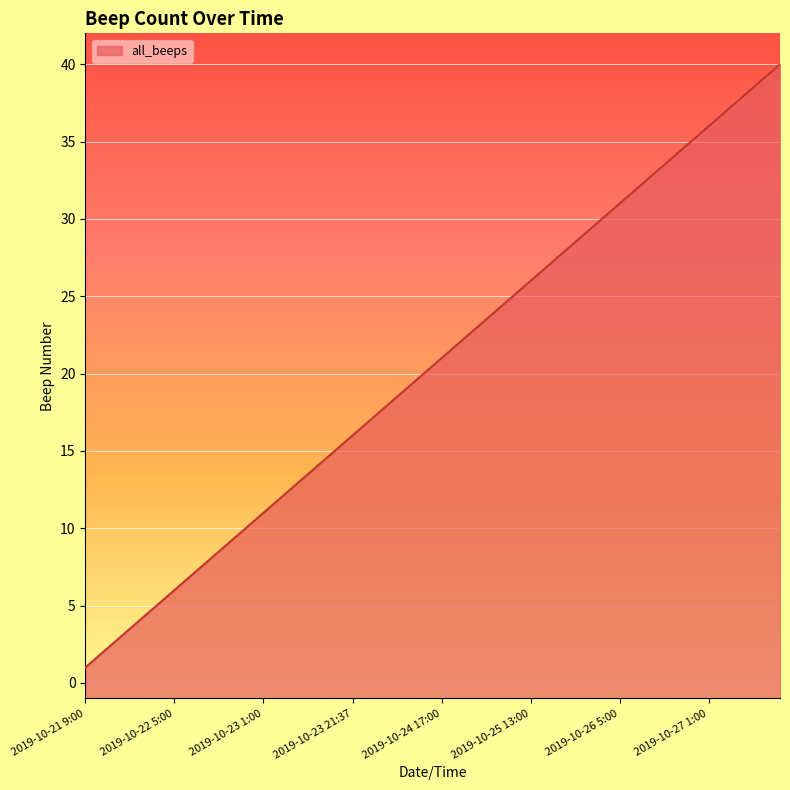

The chart shows a value of 8 at 2019-10-23 13:32. True or false?

False